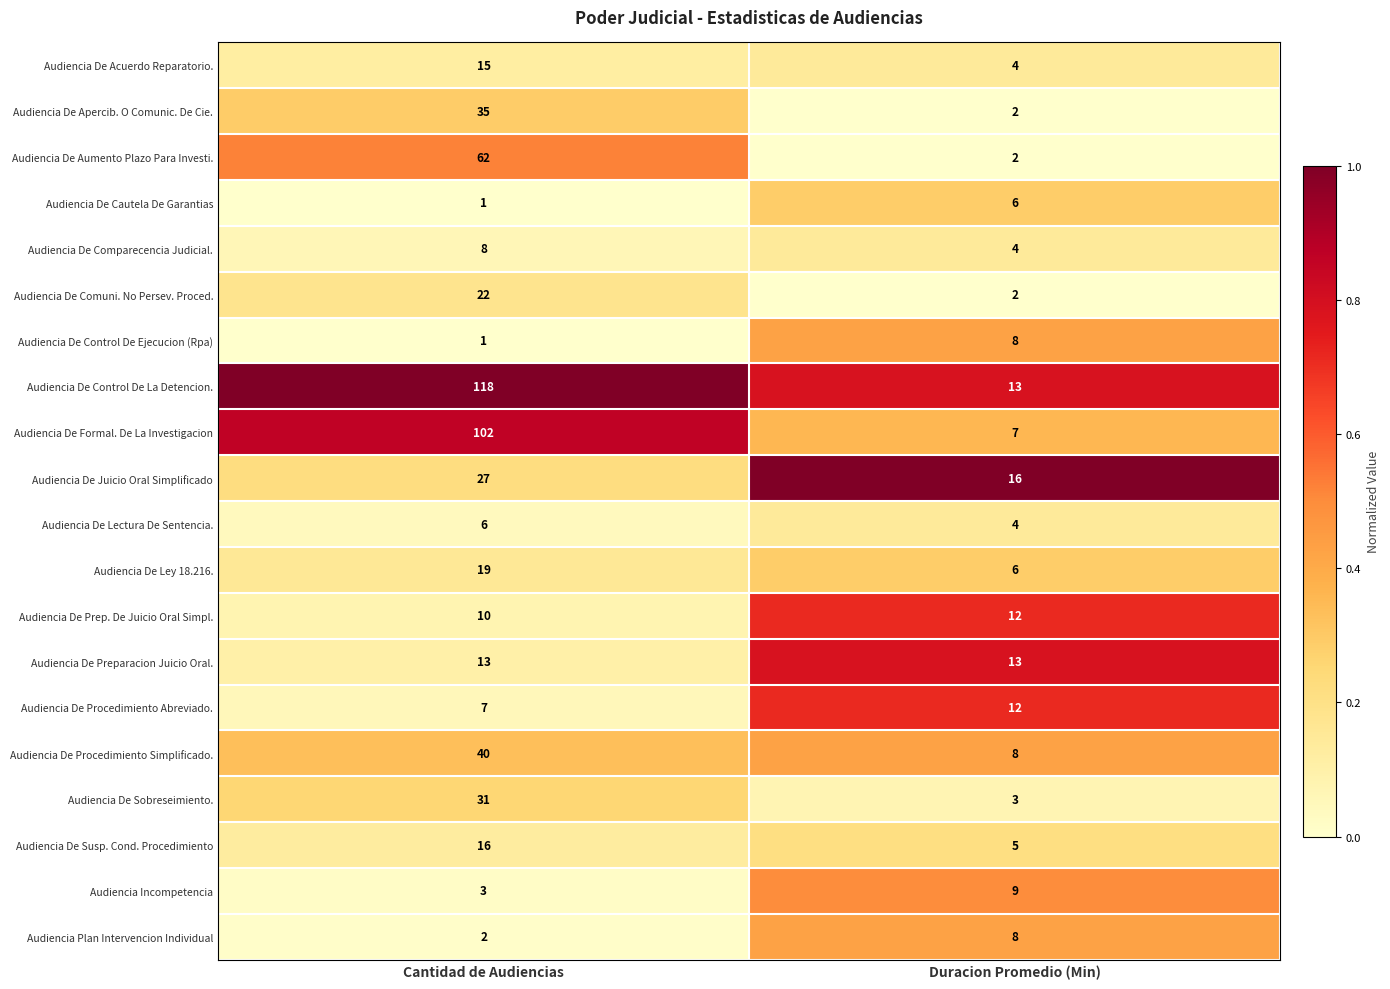

What is the approximate value of Audiencia De Comparecencia Judicial. at Cantidad de Audiencias?

8